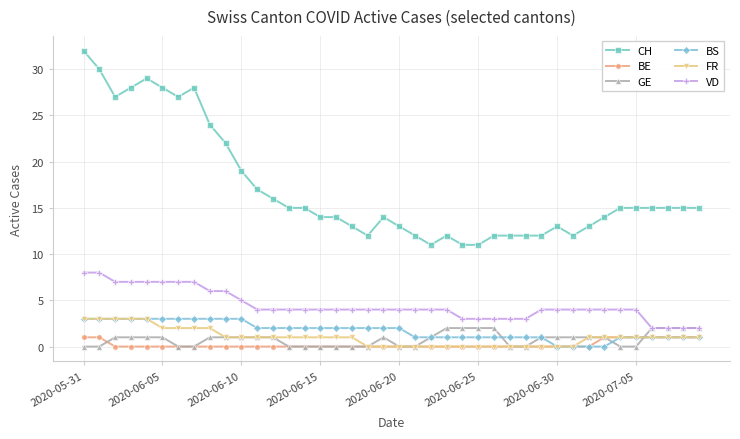

True or false: VD and BE intersect in this chart.

False